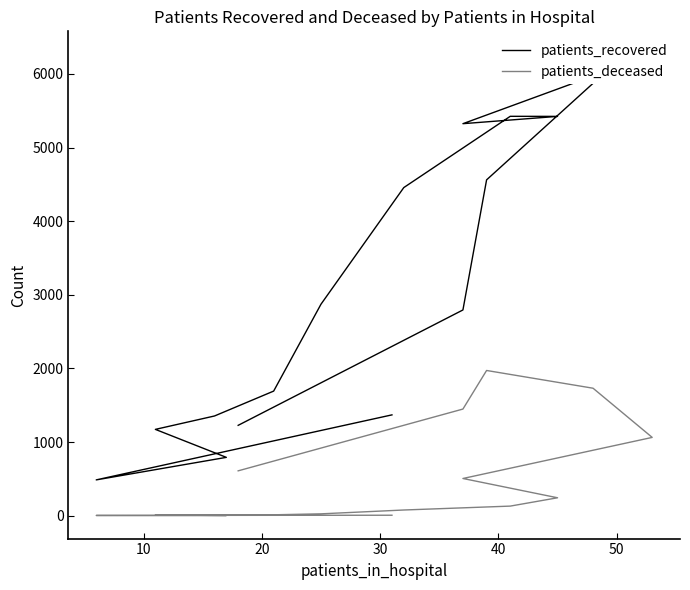

What is the total value across all series at 10?

489